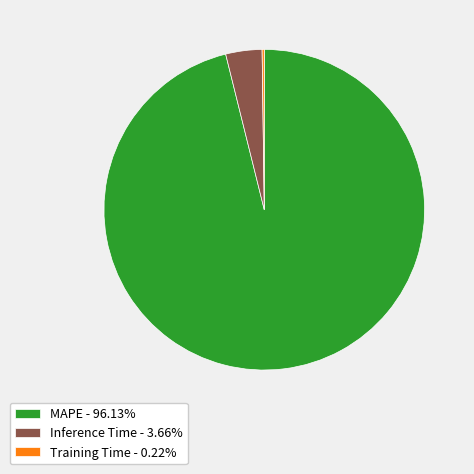

Does any single category account for the majority?

Yes